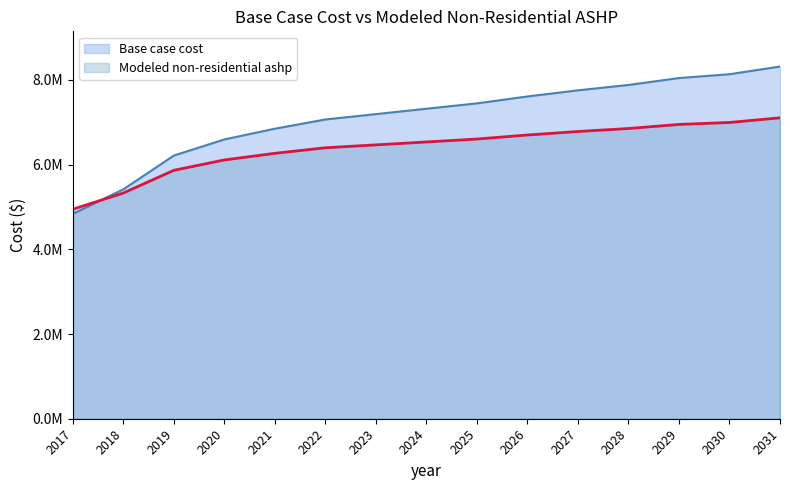

How many times do Modeled non-residential ashp and Base case cost cross each other?

1